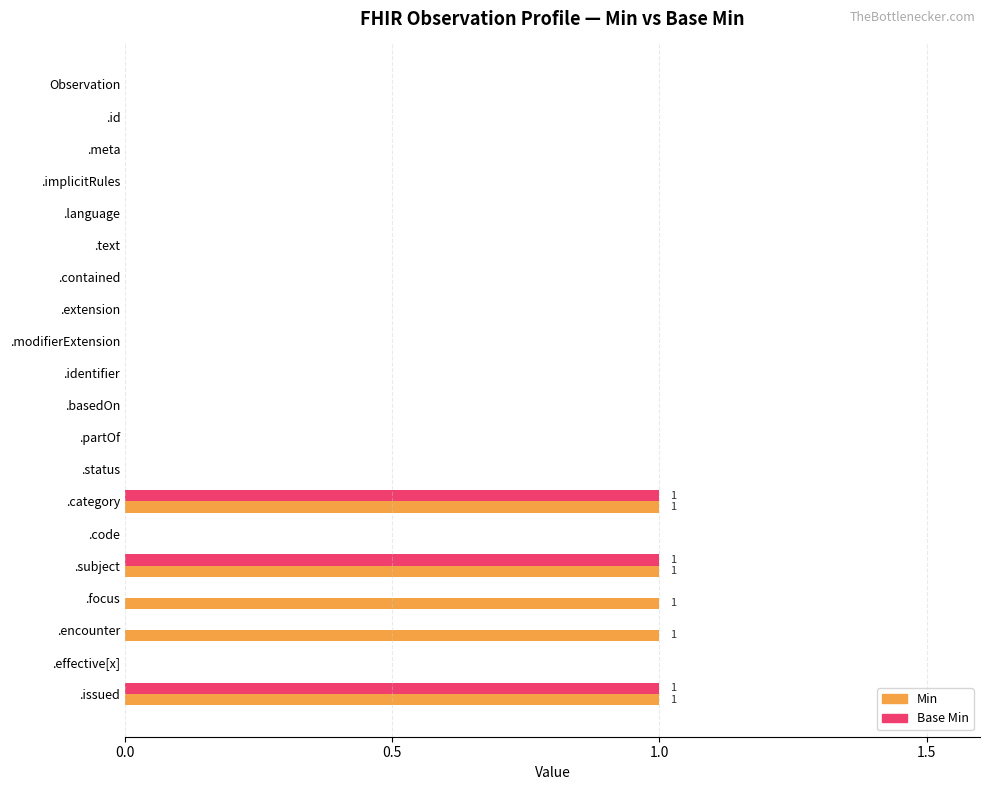

The Base Min series shows 0 at .extension. True or false?

True